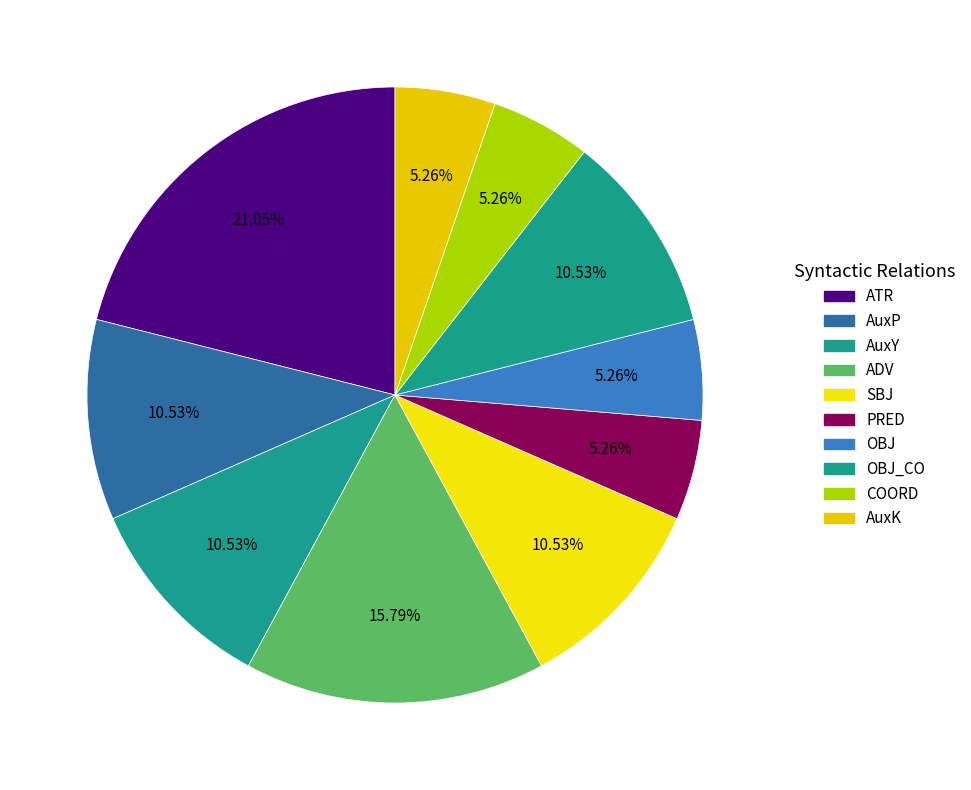

Does any single category account for the majority?

No